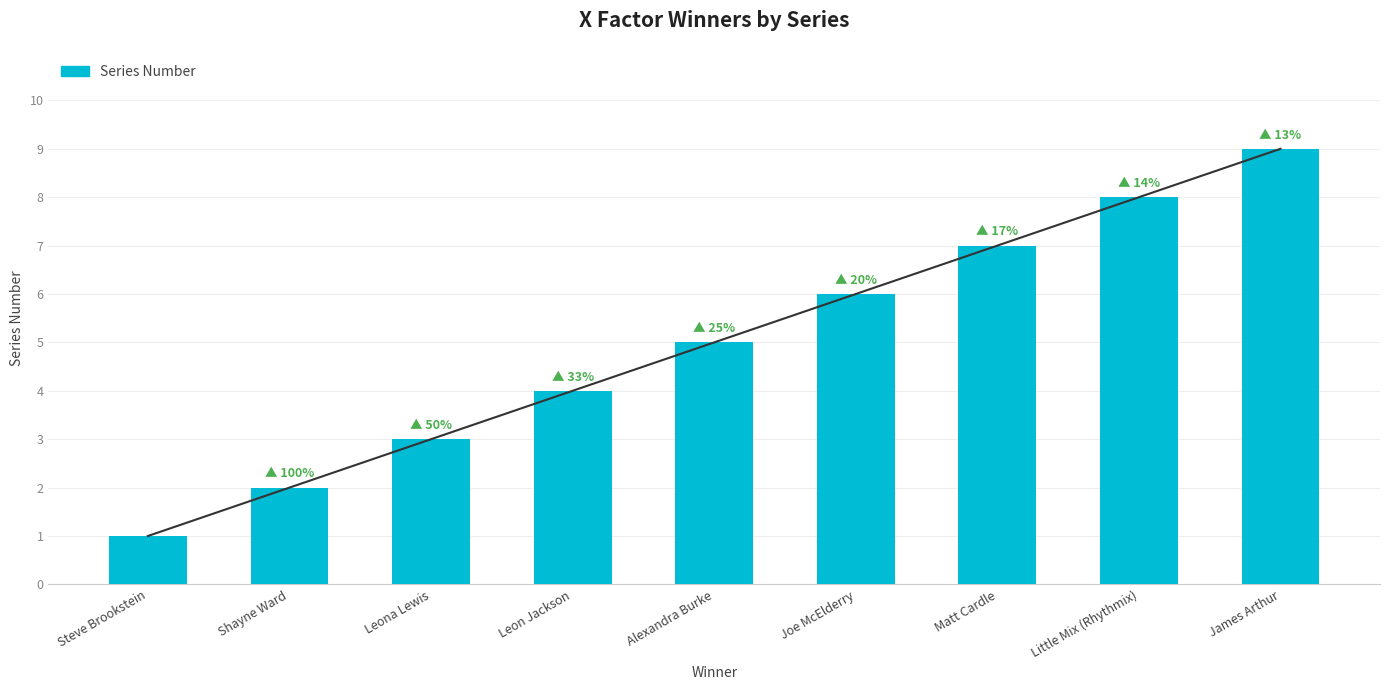

At which label does the data first exceed 5?

Joe McElderry